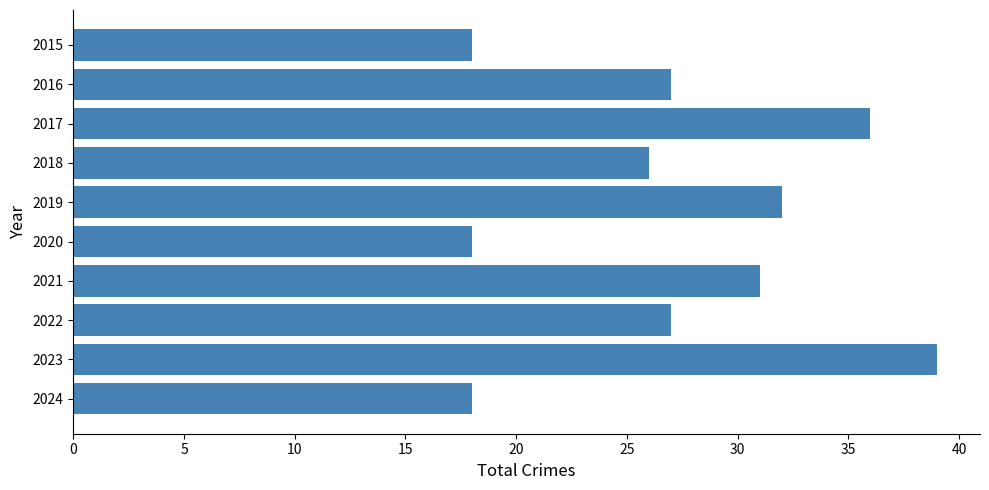

Which category has the highest value across all series?

2023